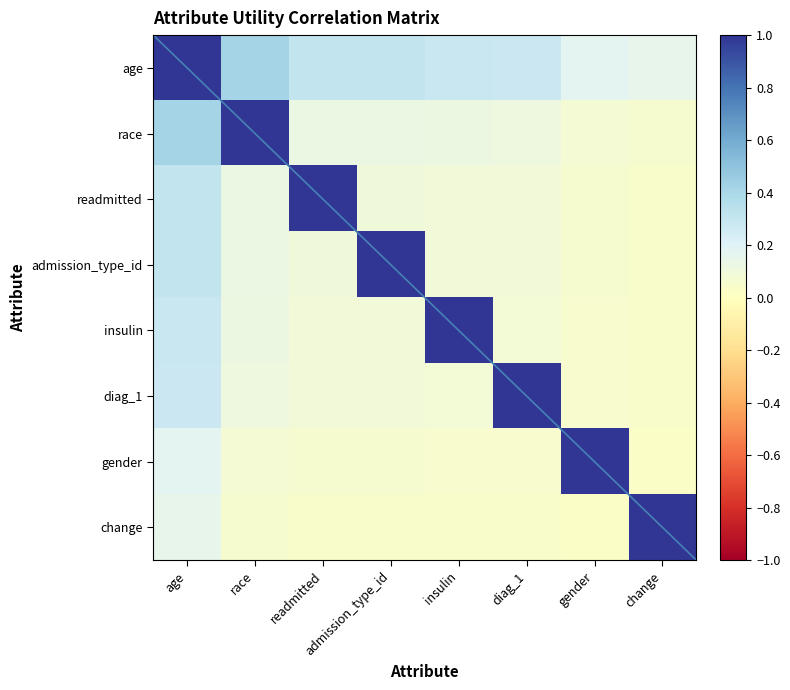

Reading left to right, what are all the values shown in this chart?

age: age=1.0	race=0.4	readmitted=0.3	admission_type_id=0.3	insulin=0.3	diag_1=0.3	gender=0.2	change=0.1
race: age=0.4	race=1.0	readmitted=0.1	admission_type_id=0.1	insulin=0.1	diag_1=0.1	gender=0.1	change=0.1
readmitted: age=0.3	race=0.1	readmitted=1.0	admission_type_id=0.1	insulin=0.1	diag_1=0.1	gender=0.1	change=0.0
admission_type_id: age=0.3	race=0.1	readmitted=0.1	admission_type_id=1.0	insulin=0.1	diag_1=0.1	gender=0.1	change=0.0
insulin: age=0.3	race=0.1	readmitted=0.1	admission_type_id=0.1	insulin=1.0	diag_1=0.1	gender=0.1	change=0.0
diag_1: age=0.3	race=0.1	readmitted=0.1	admission_type_id=0.1	insulin=0.1	diag_1=1.0	gender=0.0	change=0.0
gender: age=0.2	race=0.1	readmitted=0.1	admission_type_id=0.1	insulin=0.1	diag_1=0.0	gender=1.0	change=0.0
change: age=0.1	race=0.1	readmitted=0.0	admission_type_id=0.0	insulin=0.0	diag_1=0.0	gender=0.0	change=1.0